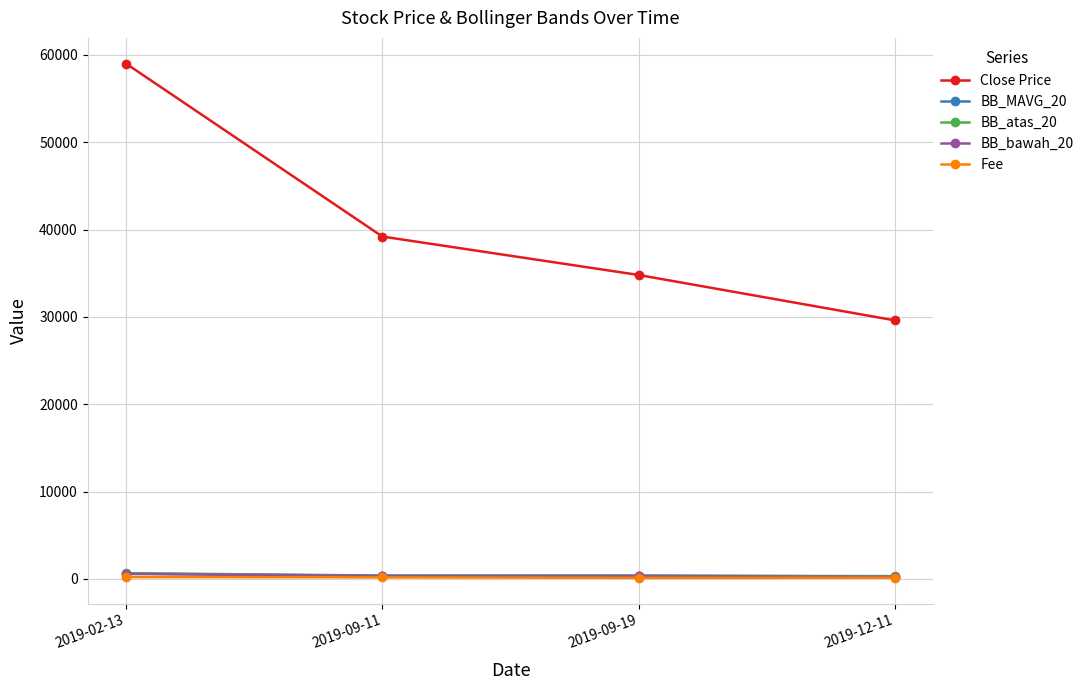

At how many categories does at least one series exceed 21840?

4